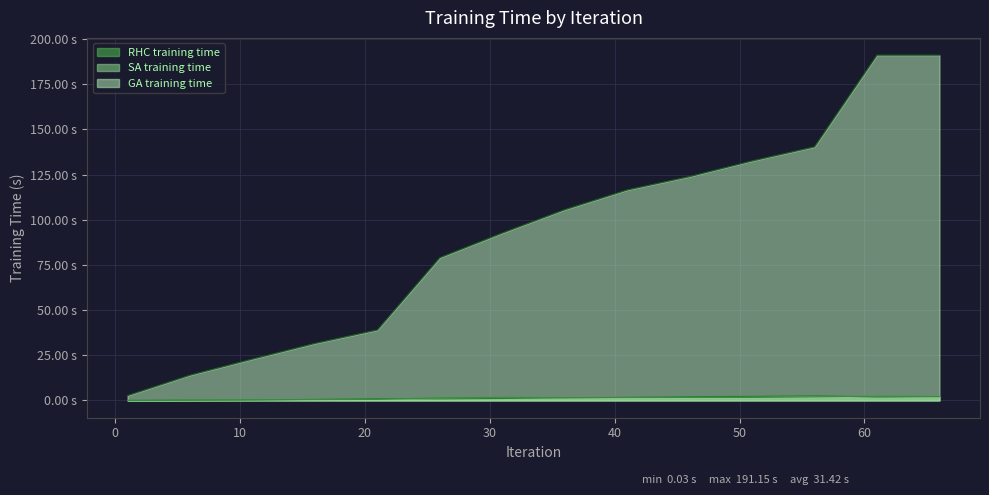

Rank the series by their maximum value, from lowest to highest.

SA training time, RHC training time, GA training time